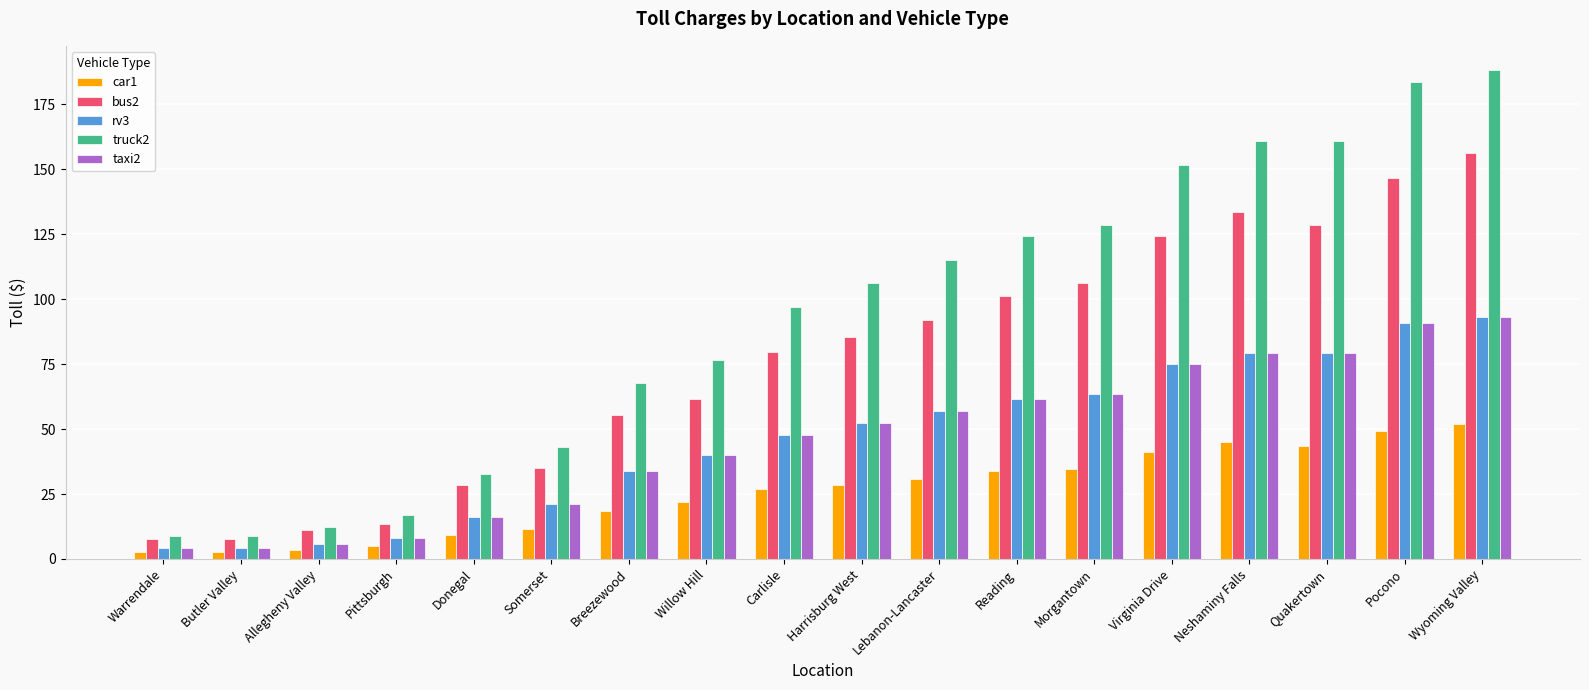

Between Donegal and Lebanon-Lancaster, which series saw the biggest shift?

truck2